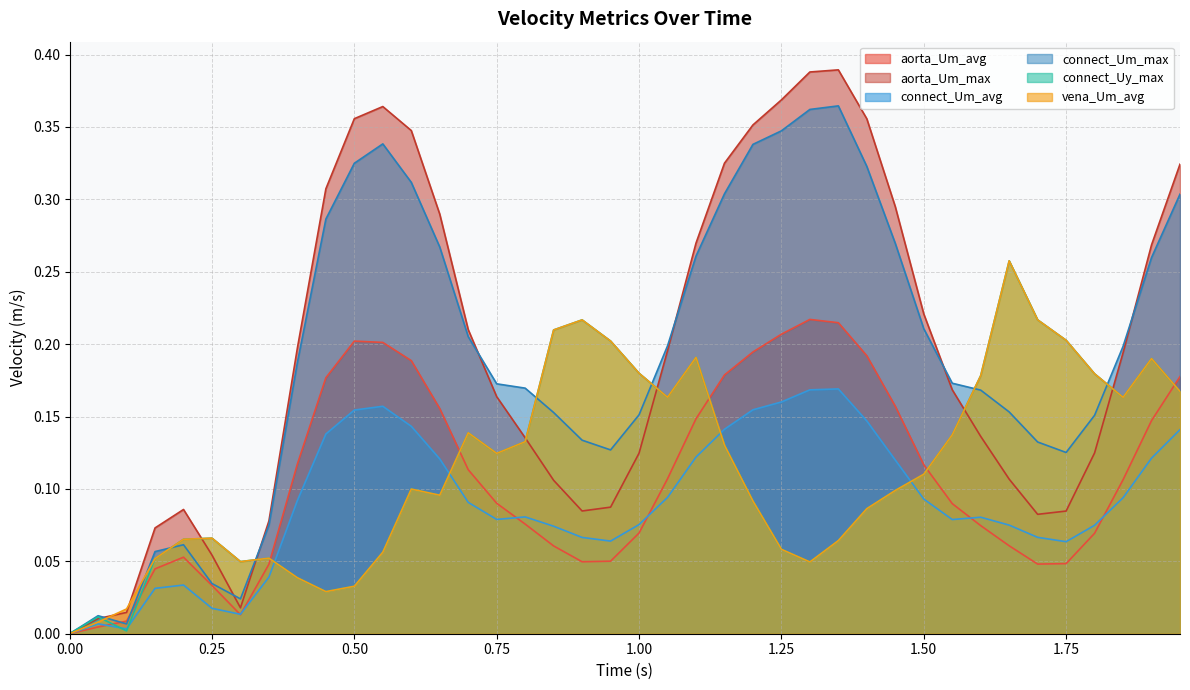

Which series has the largest total across all categories?

aorta_Um_max